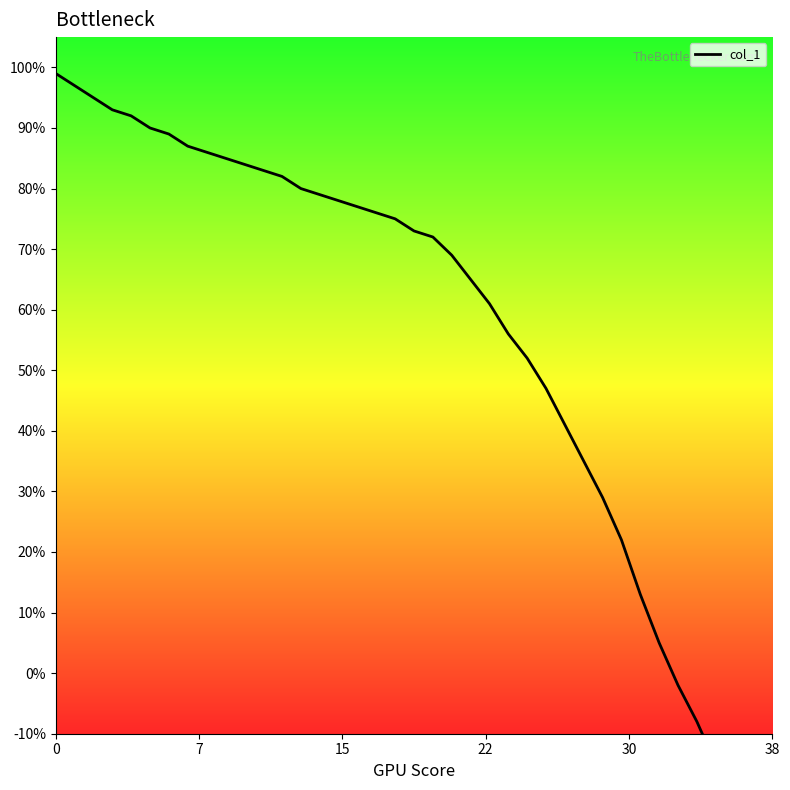

What is the approximate value at 28?

35